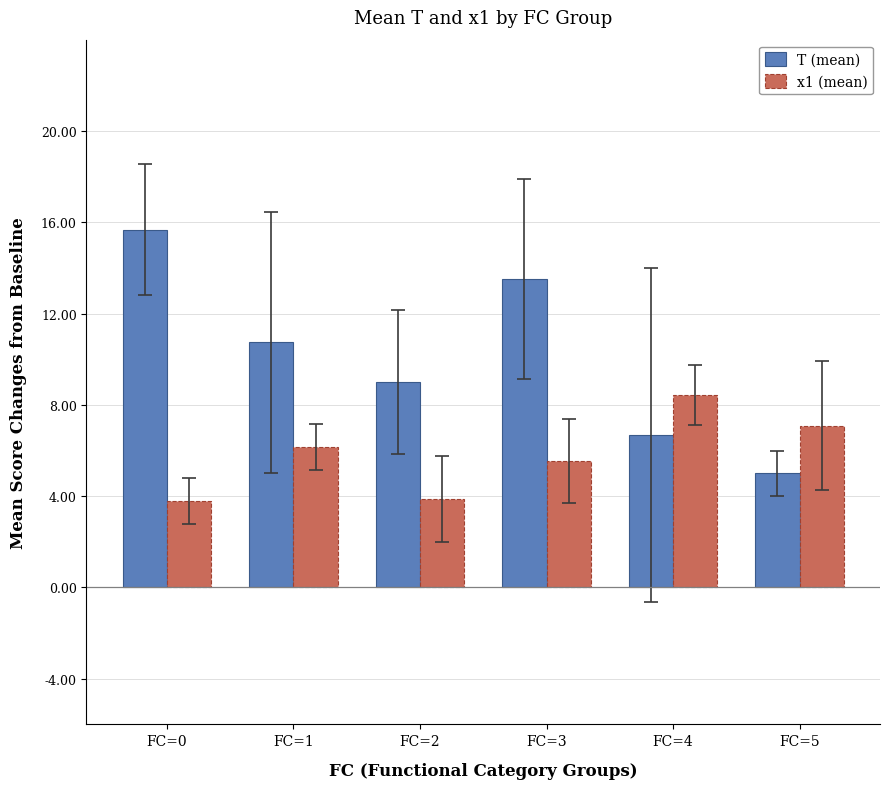

What is the minimum value for T (mean)?

5.0